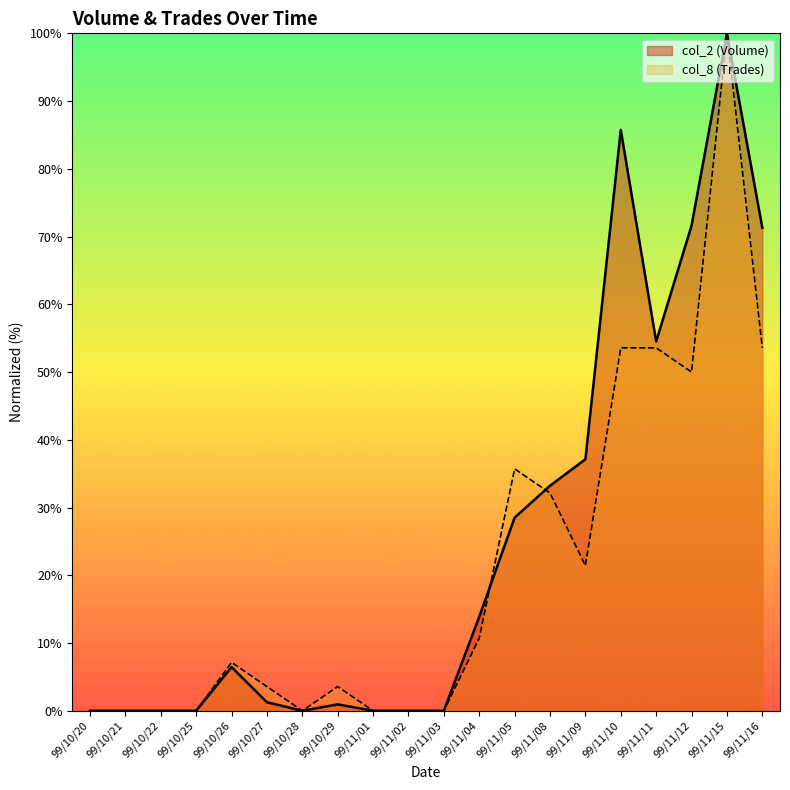

What is the difference between the maximum and minimum values in the col_8 series?

100.0